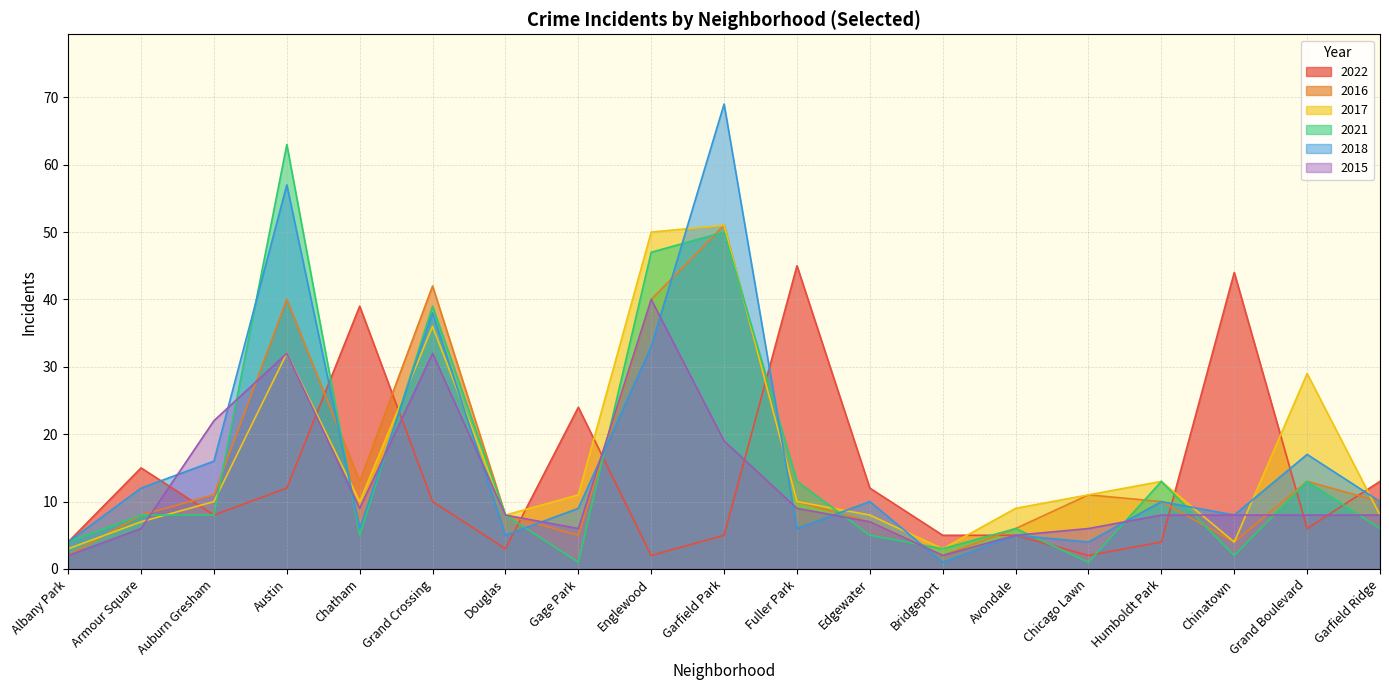

How many lines are shown in the chart?

6